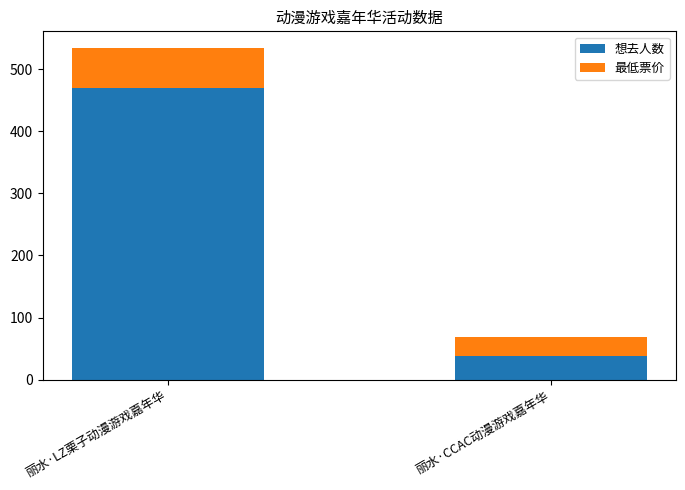

What is the difference between the maximum and minimum values in the 想去人数 series?

431.0